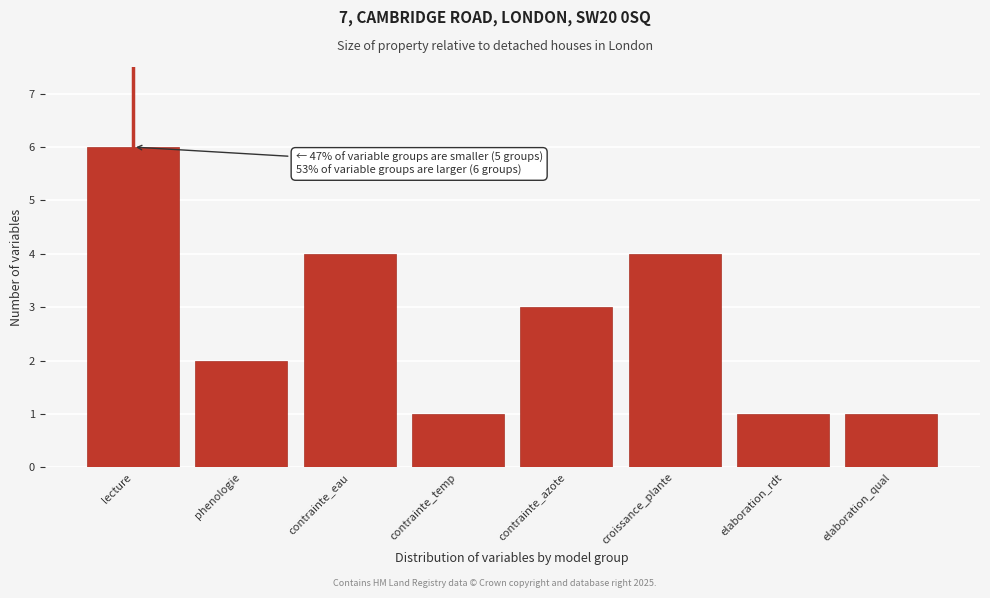

Reading left to right, what are all the values shown in this chart?

6	2	4	1	3	4	1	1